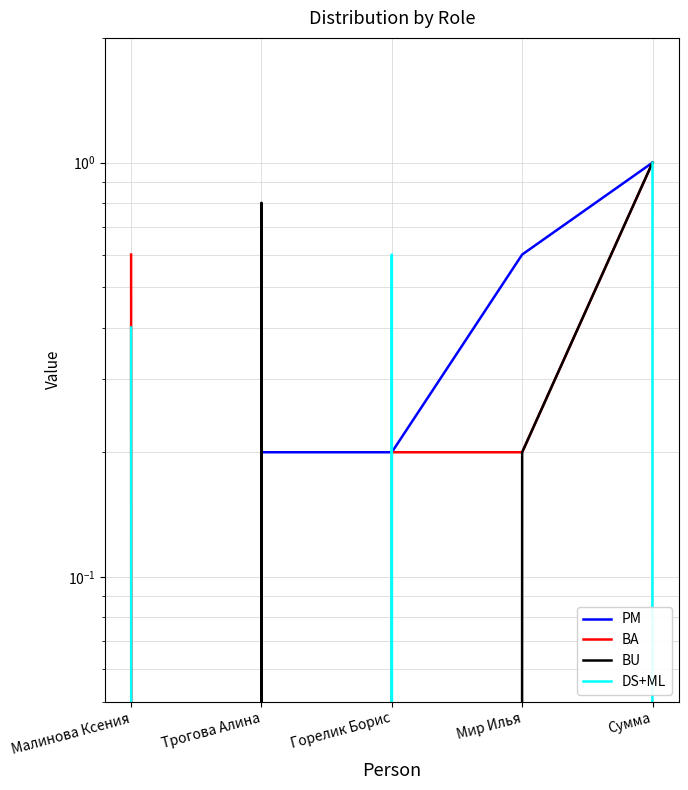

Reading left to right, transcribe all the data shown in this chart.

PM: Малинова Ксения=0.0	Трогова Алина=0.2	Горелик Борис=0.2	Мир Илья=0.6	Сумма=1.0
BA: Малинова Ксения=0.6	Трогова Алина=0.0	Горелик Борис=0.2	Мир Илья=0.2	Сумма=1.0
BU: Малинова Ксения=0.0	Трогова Алина=0.8	Горелик Борис=0.0	Мир Илья=0.2	Сумма=1.0
DS+ML: Малинова Ксения=0.4	Трогова Алина=0.0	Горелик Борис=0.6	Мир Илья=0.0	Сумма=1.0